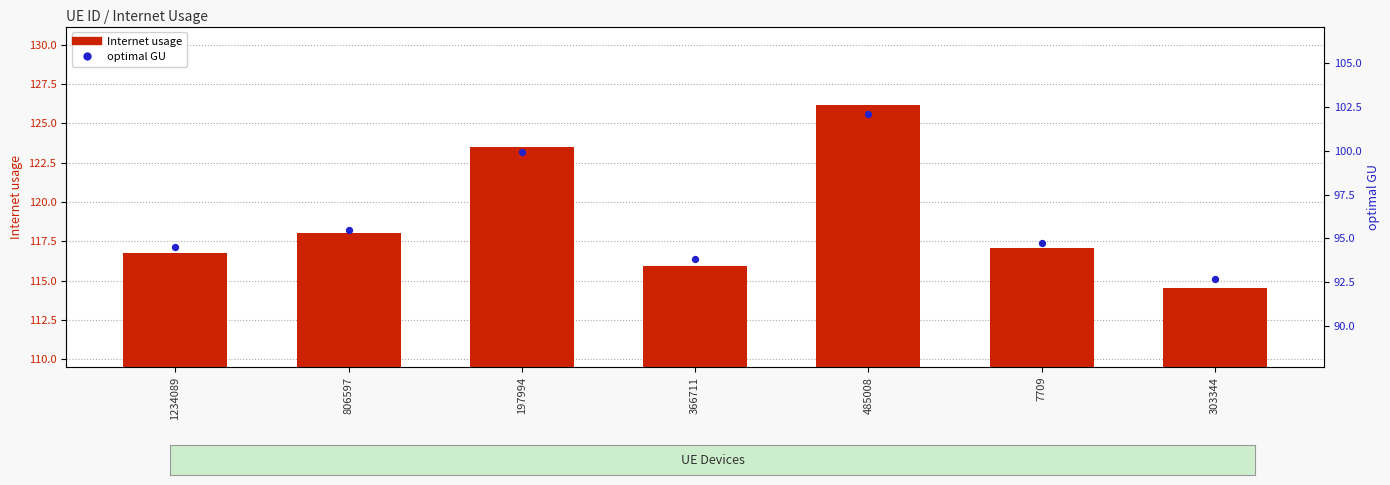

Which series reaches the maximum Y coordinate?

Internet usage